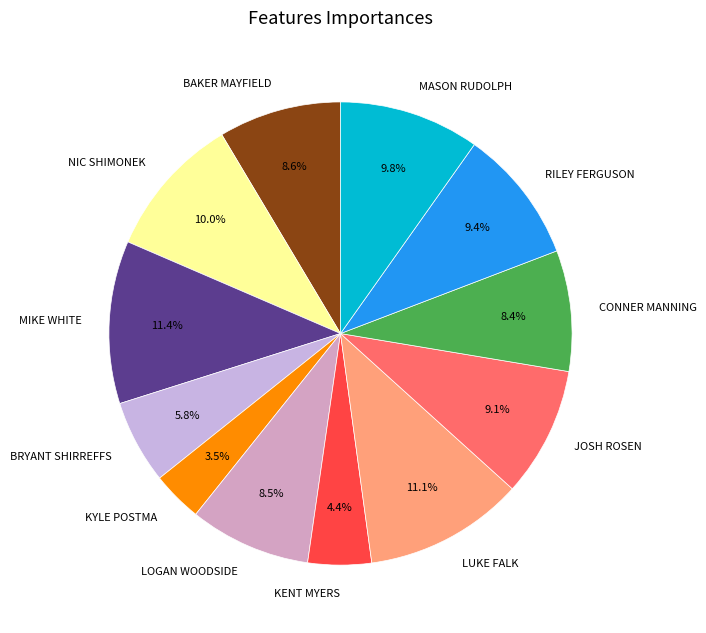

Does RILEY FERGUSON represent more than half of the total?

No